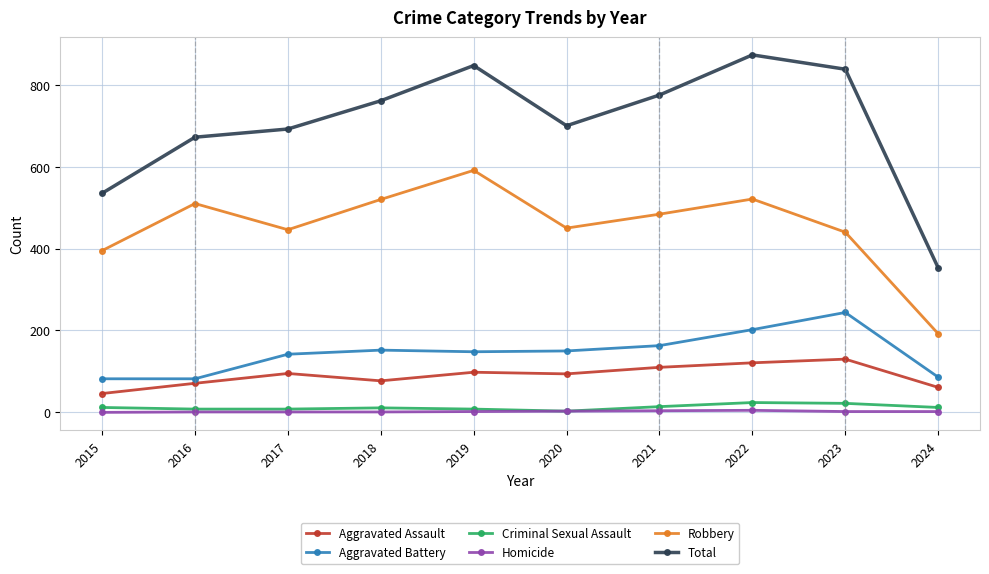

What is the total value across all series at 2018?

1522